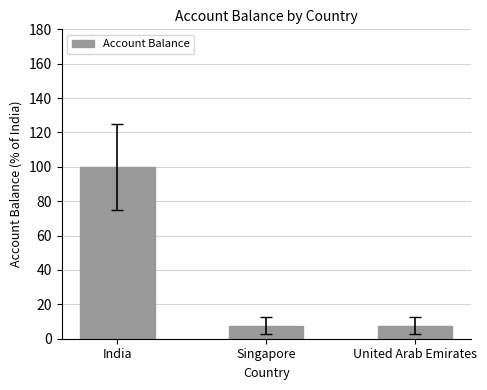

What is the label of the 1st bar from the right?

United Arab Emirates